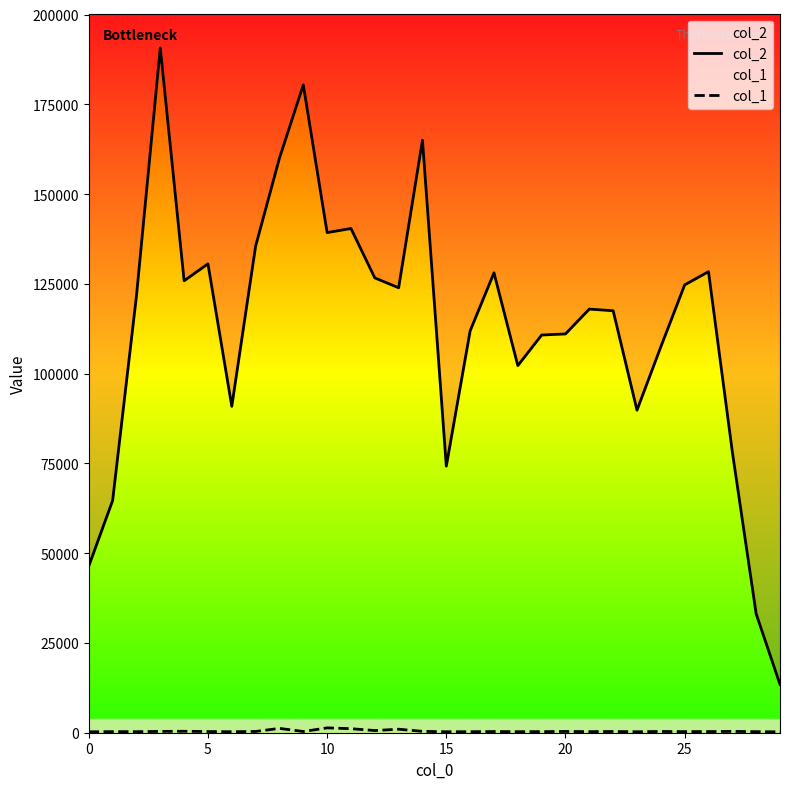

What is the difference between the col_1 values at 5 and 25?

31